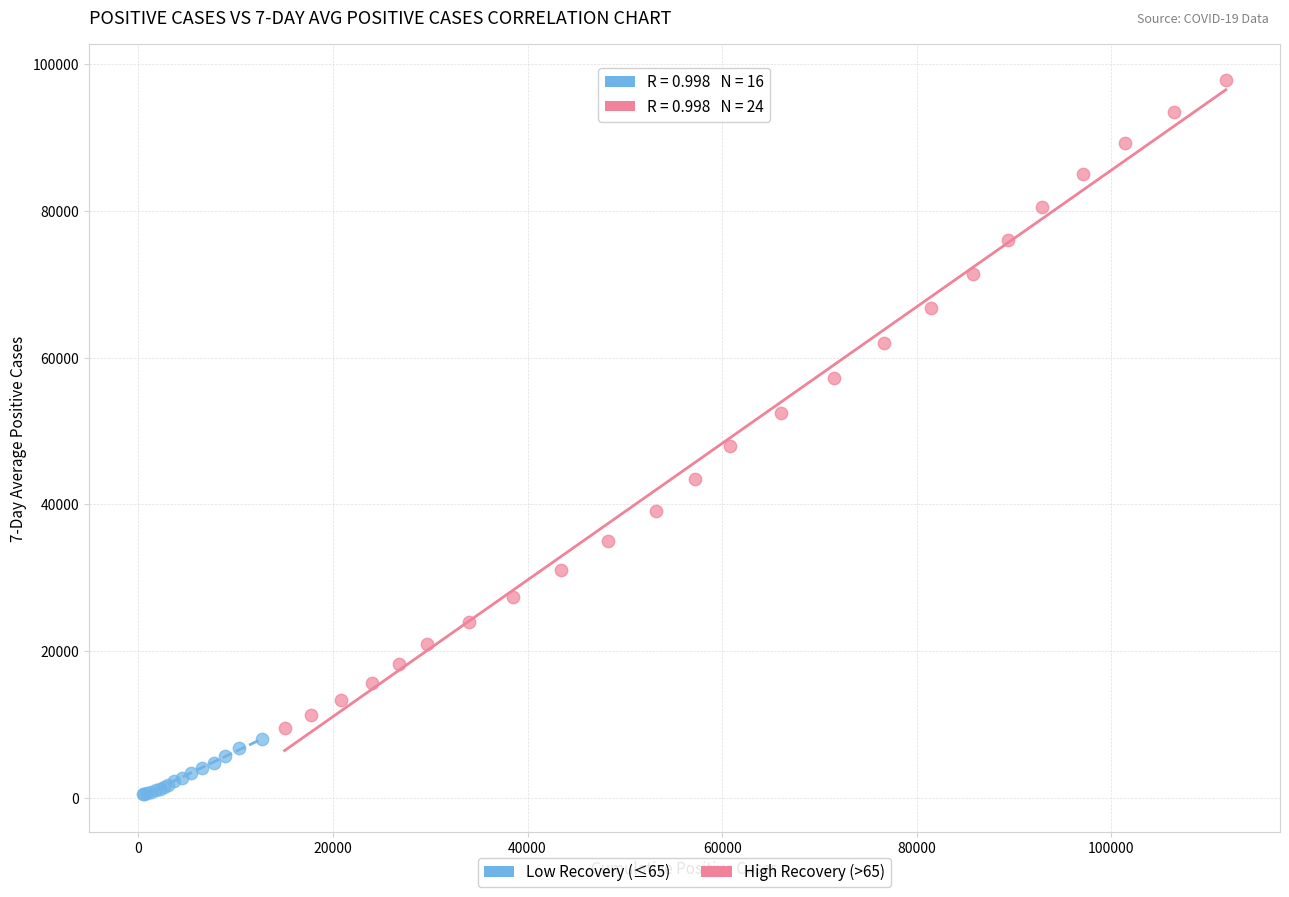

Which series reaches the maximum Y coordinate?

High Recovery (>65)